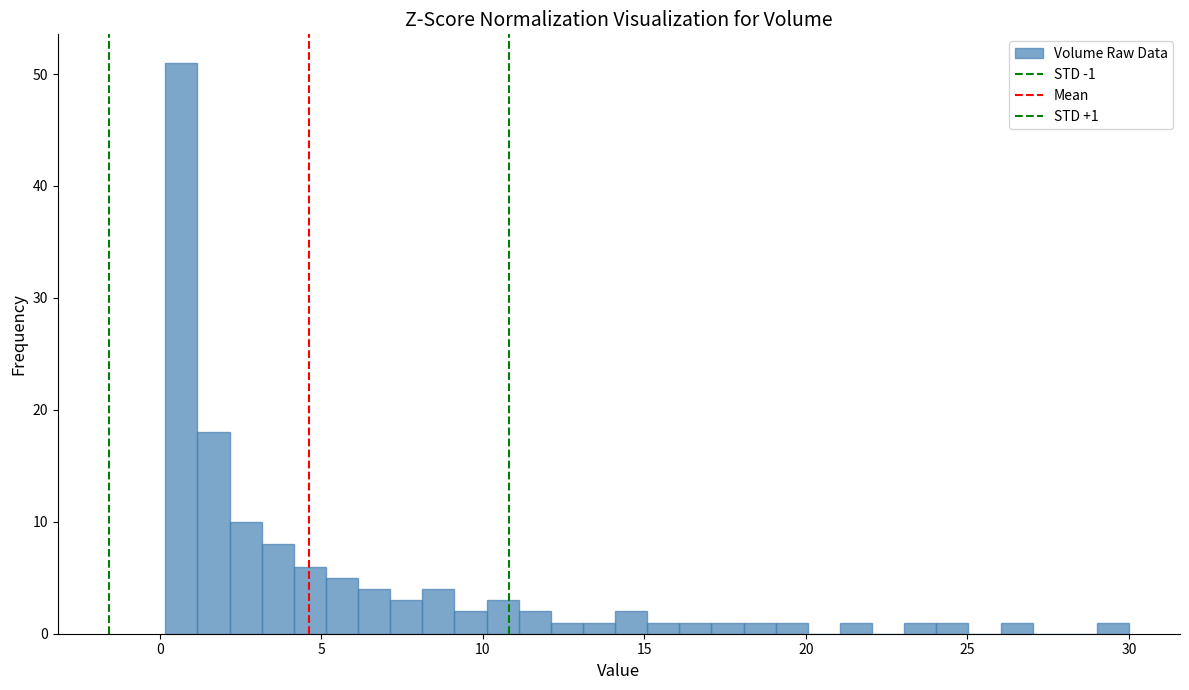

Read against the x-axis, roughly where is the centre of the tallest bar?

0.5